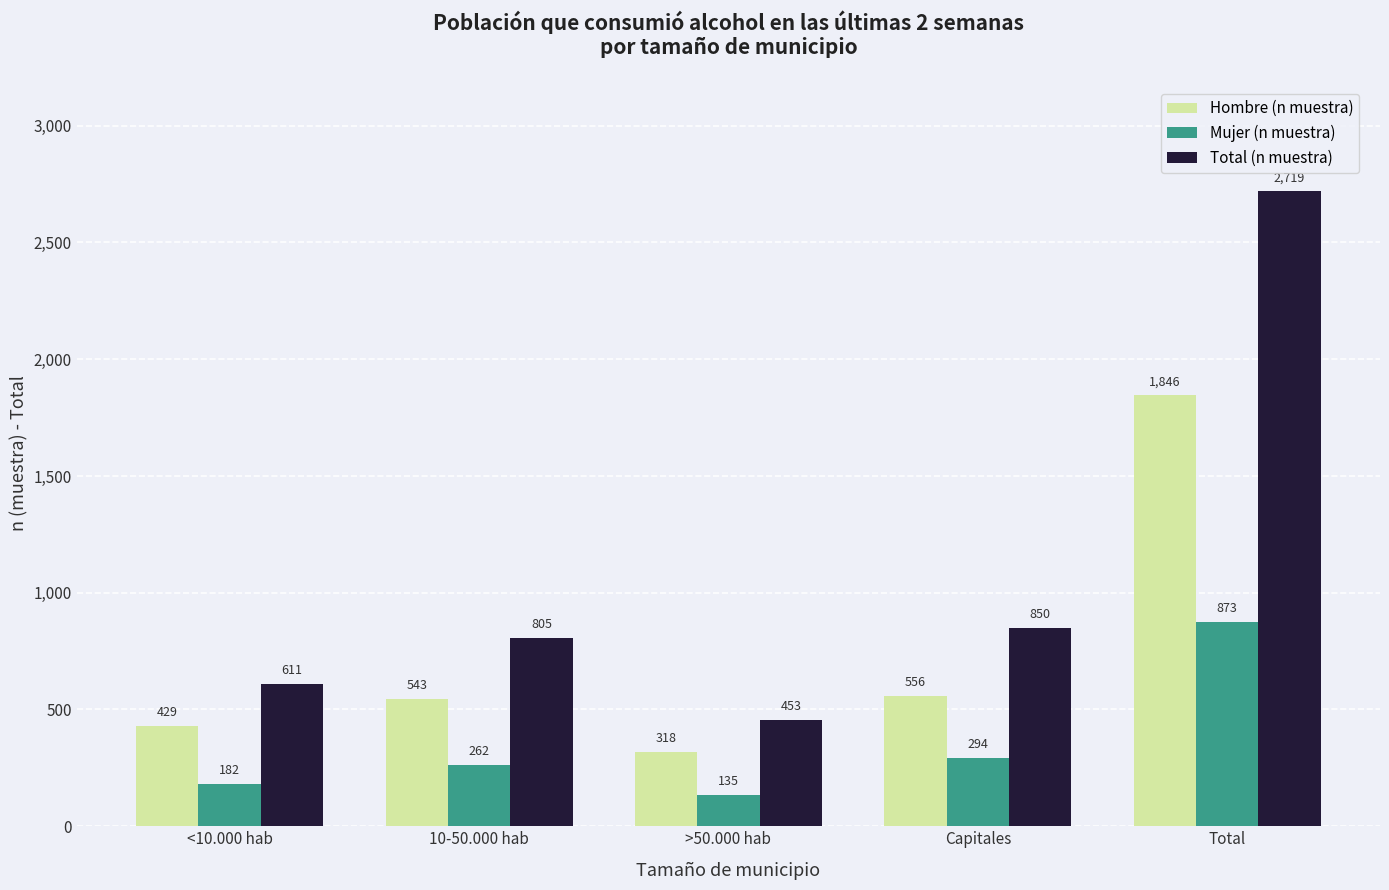

What is the difference between the maximum and minimum values in the Total (n muestra) series?

2266